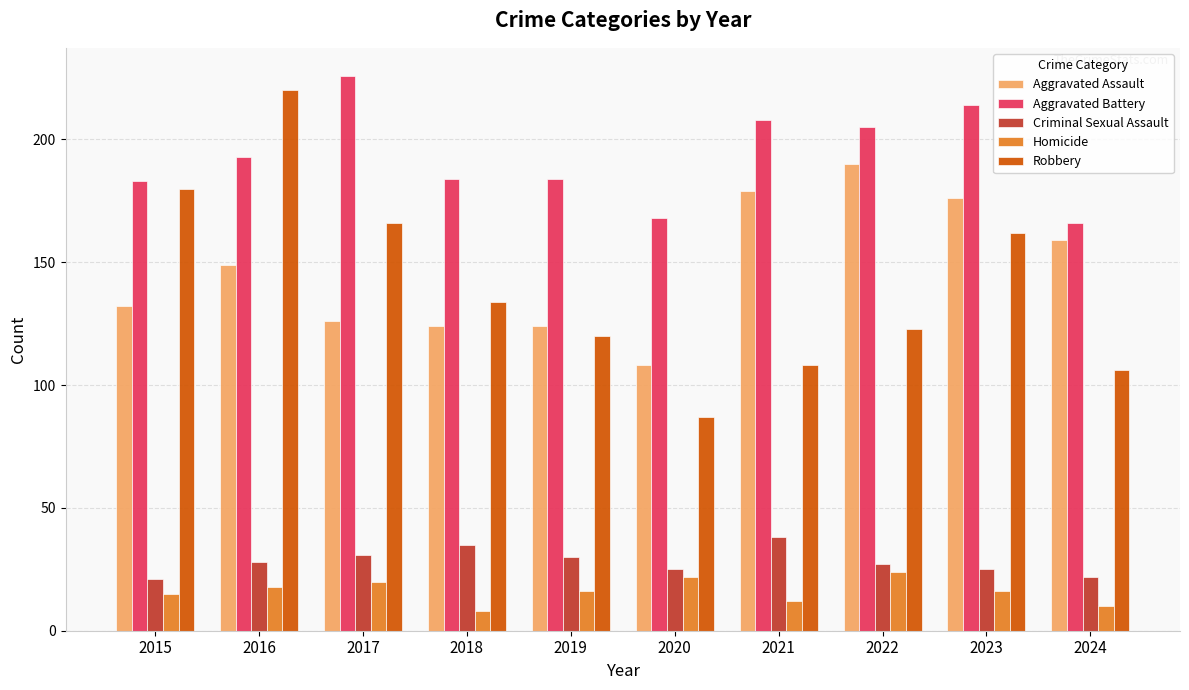

Reading right to left, list all the values displayed in this chart.

Aggravated Assault: 2024=159	2023=176	2022=190	2021=179	2020=108	2019=124	2018=124	2017=126	2016=149	2015=132
Aggravated Battery: 2024=166	2023=214	2022=205	2021=208	2020=168	2019=184	2018=184	2017=226	2016=193	2015=183
Criminal Sexual Assault: 2024=22	2023=25	2022=27	2021=38	2020=25	2019=30	2018=35	2017=31	2016=28	2015=21
Homicide: 2024=10	2023=16	2022=24	2021=12	2020=22	2019=16	2018=8	2017=20	2016=18	2015=15
Robbery: 2024=106	2023=162	2022=123	2021=108	2020=87	2019=120	2018=134	2017=166	2016=220	2015=180